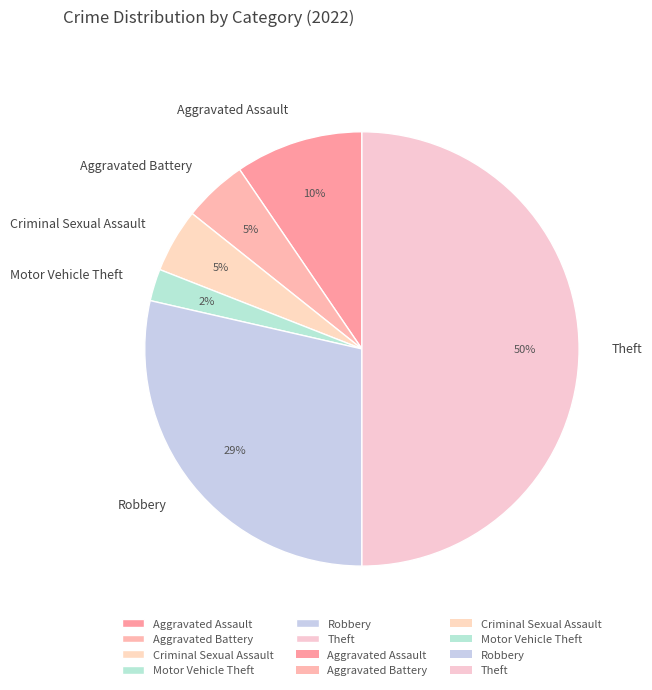

True or false: Motor Vehicle Theft accounts for 2% of the total.

True